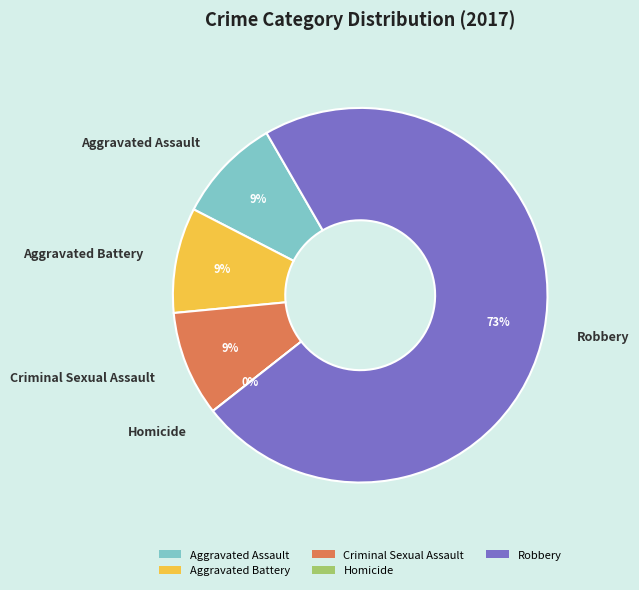

Is it true that Robbery is 59% of the pie?

False